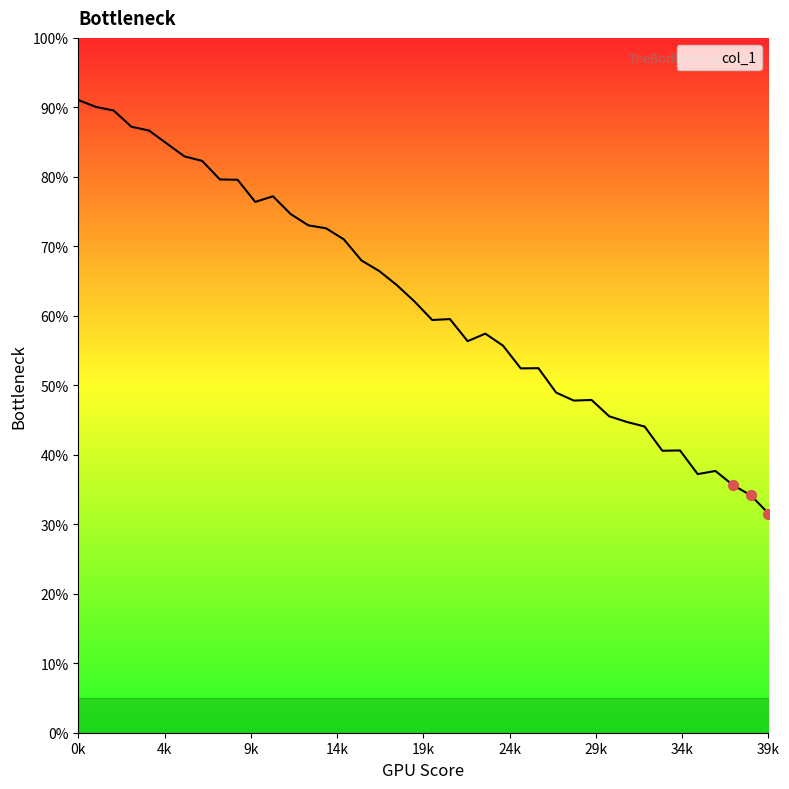

What is the difference between the maximum and minimum values?

59.5